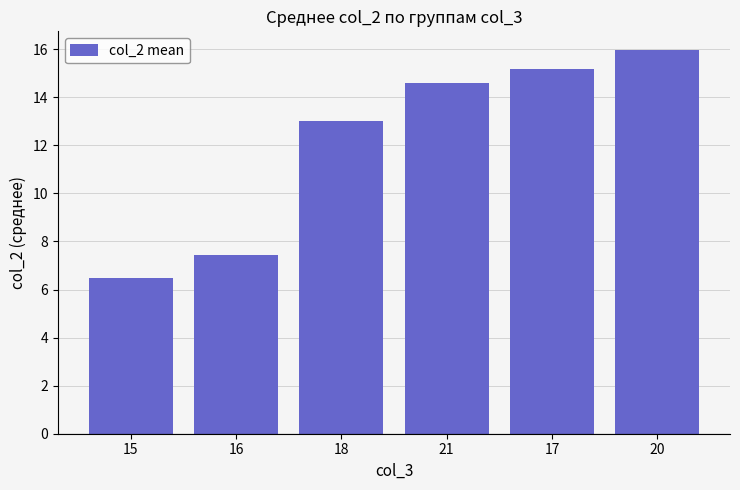

Are the bars horizontal?

No